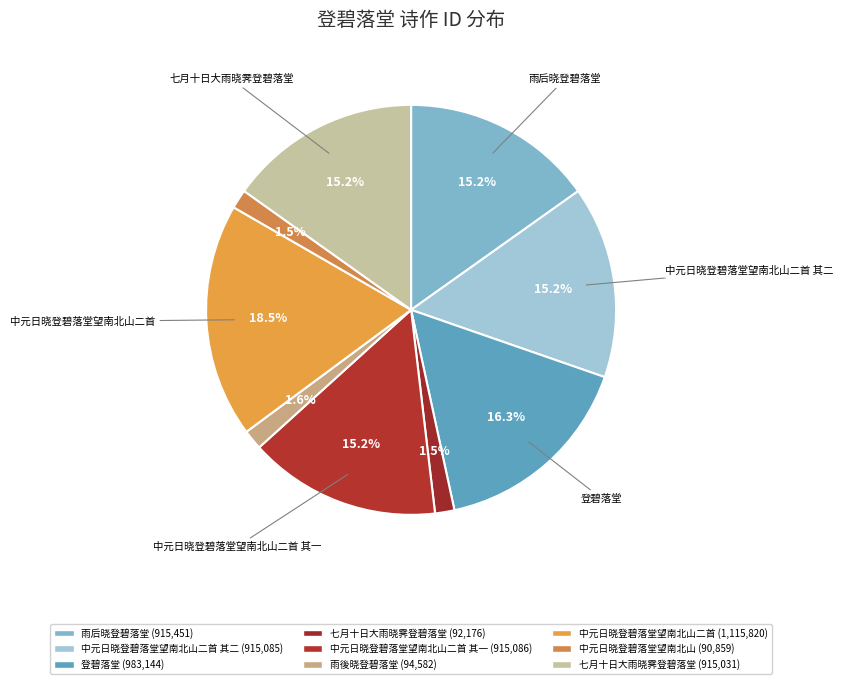

What is the largest slice in the pie chart?

中元日晓登碧落堂望南北山二首